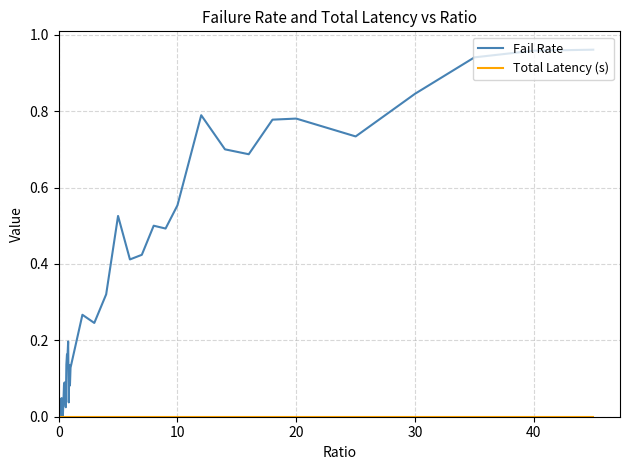

How many series are shown in this chart?

2